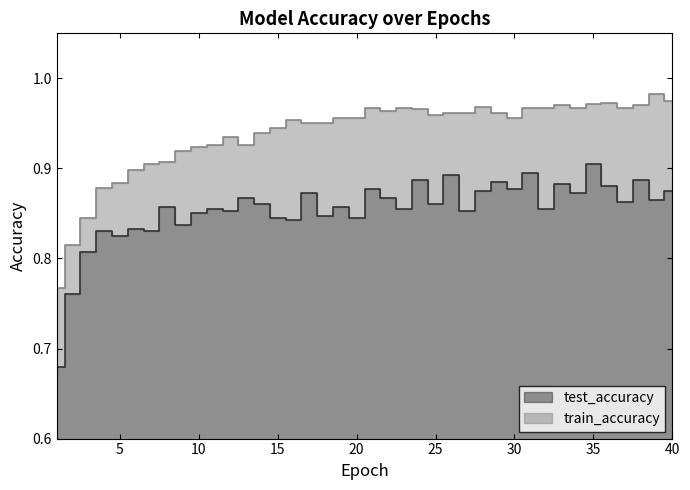

What are all the series names shown in the legend?

test_accuracy, train_accuracy